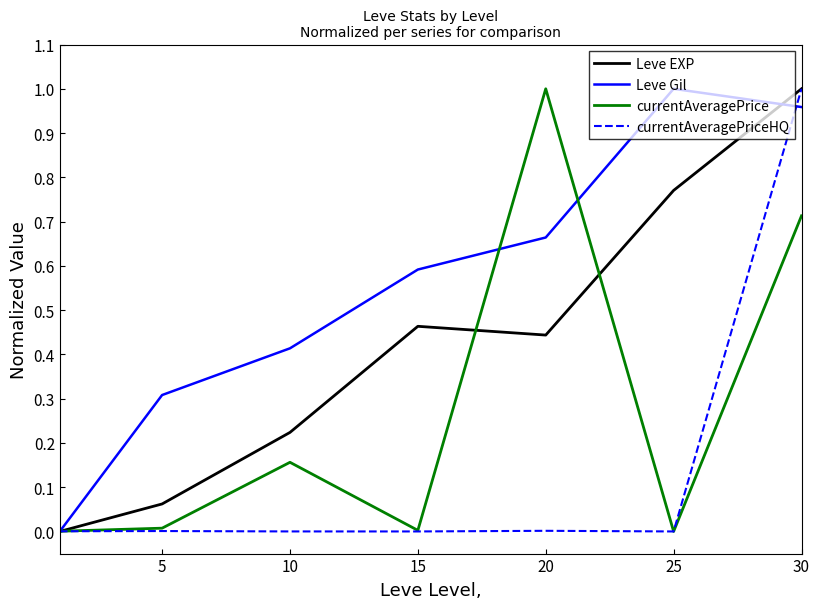

Which series has the largest total across all categories?

Leve Gil